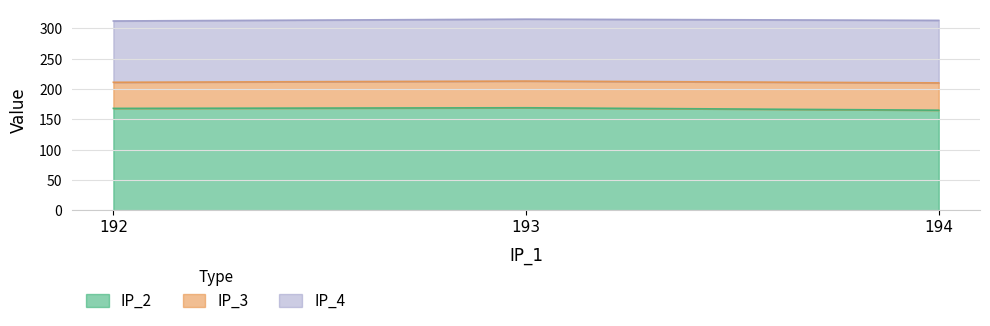

What are all the series names shown in the legend?

IP_2, IP_3, IP_4